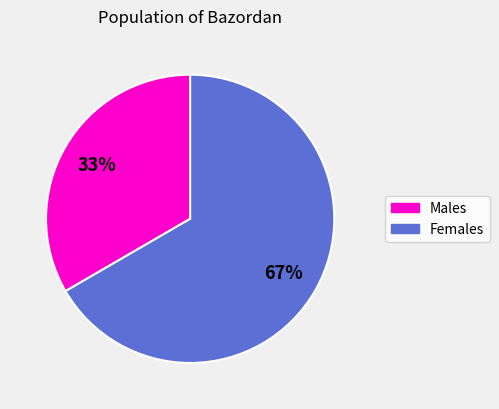

Is there any slice that represents more than half of the pie?

Yes